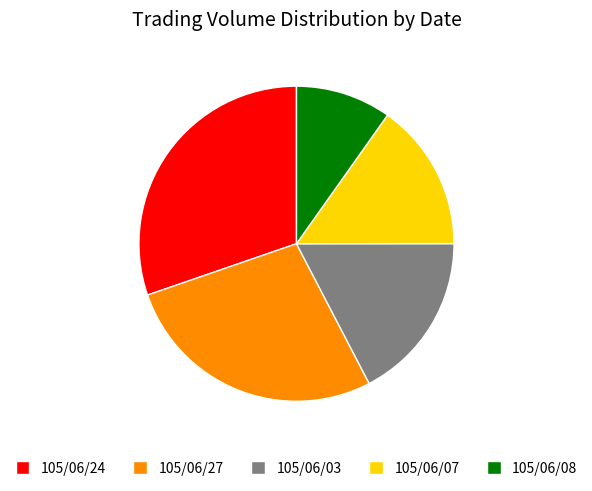

What is the largest slice in the pie chart?

105/06/24